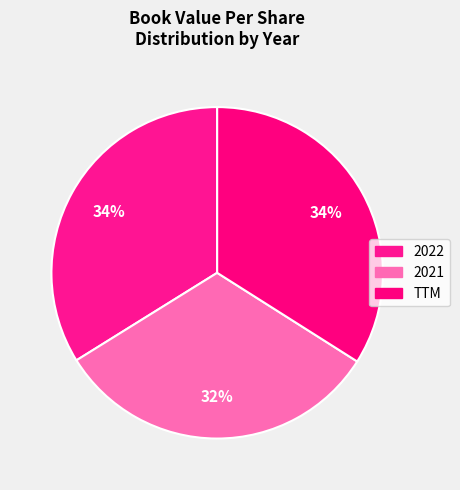

How many slices are in this pie chart?

3